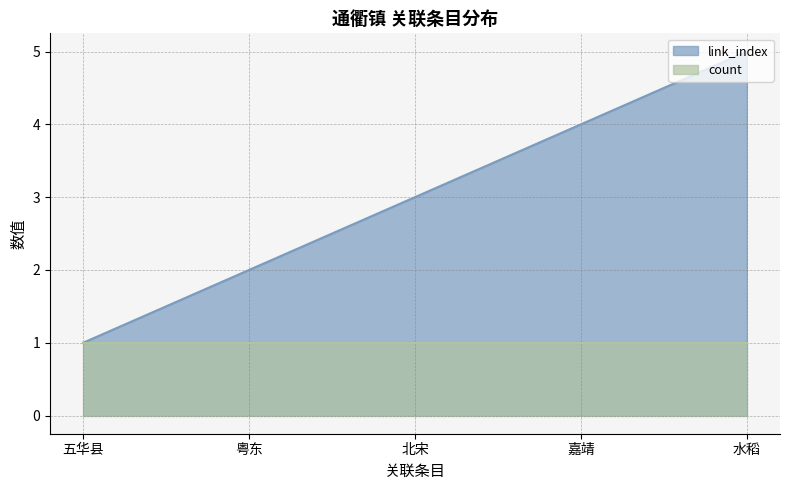

Which label corresponds to the smallest value in the chart?

五华县